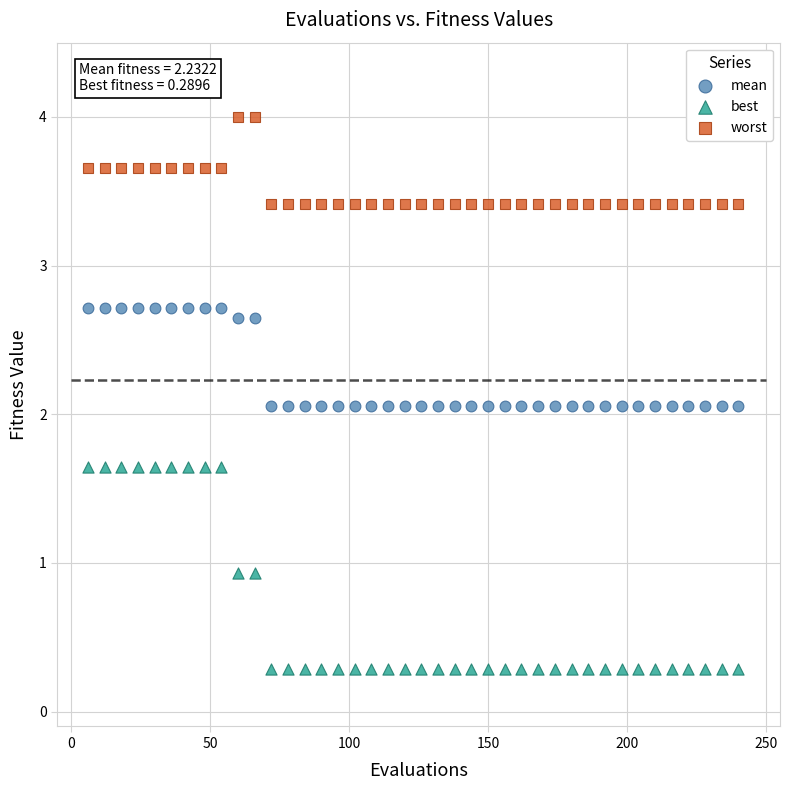

Across all data points, what is the range of Y values (max minus min)?

3.7